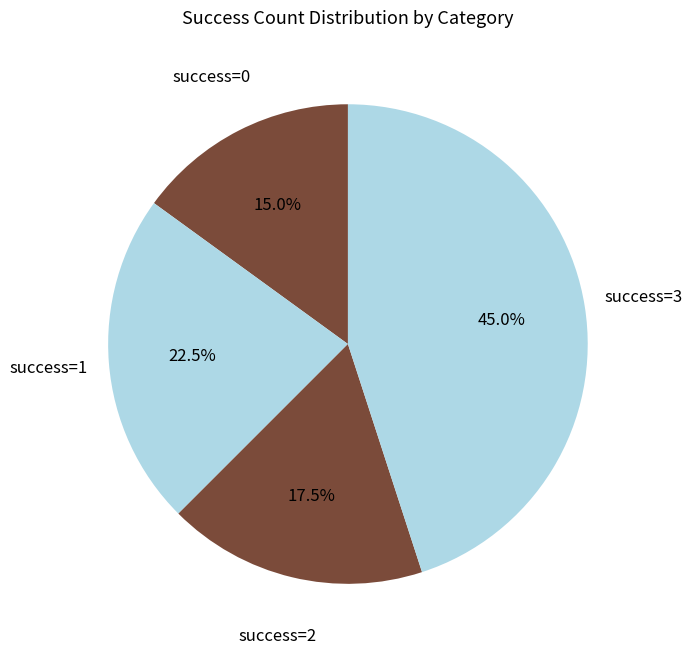

Is success=0 the majority of the pie?

No